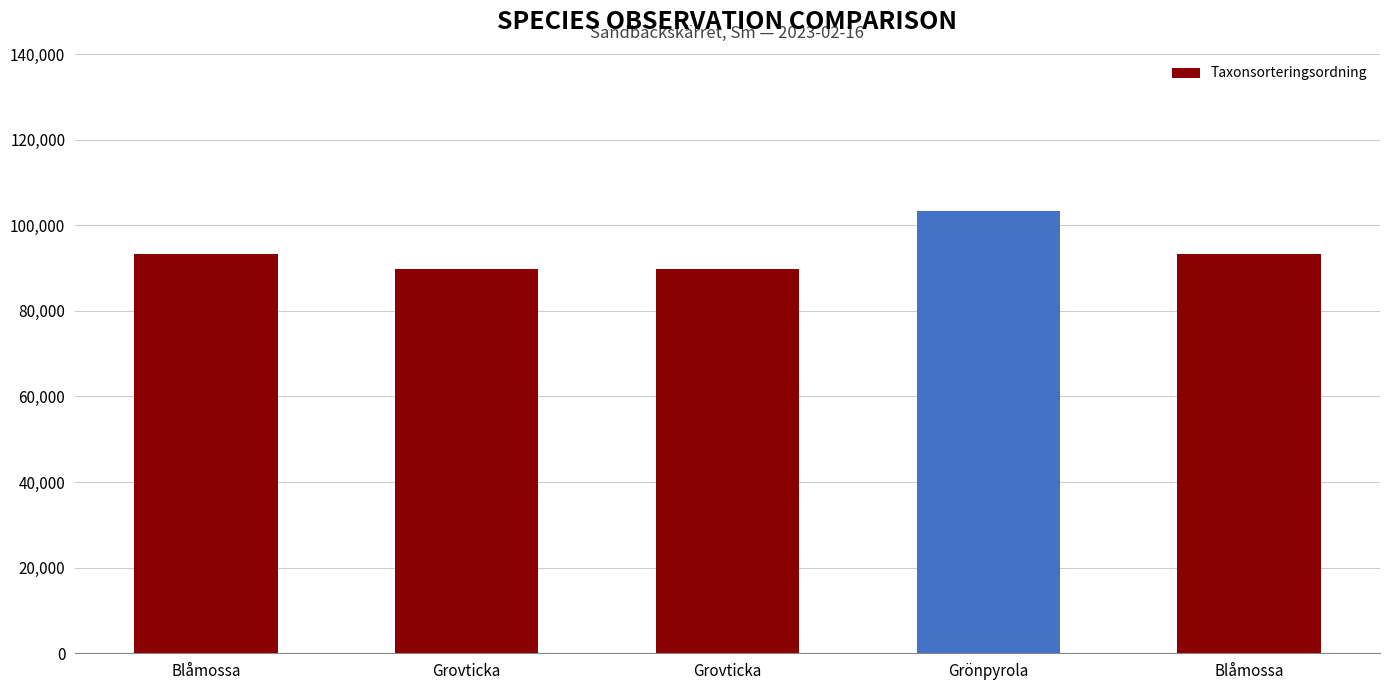

Where does the data first go above 93375?

Grönpyrola